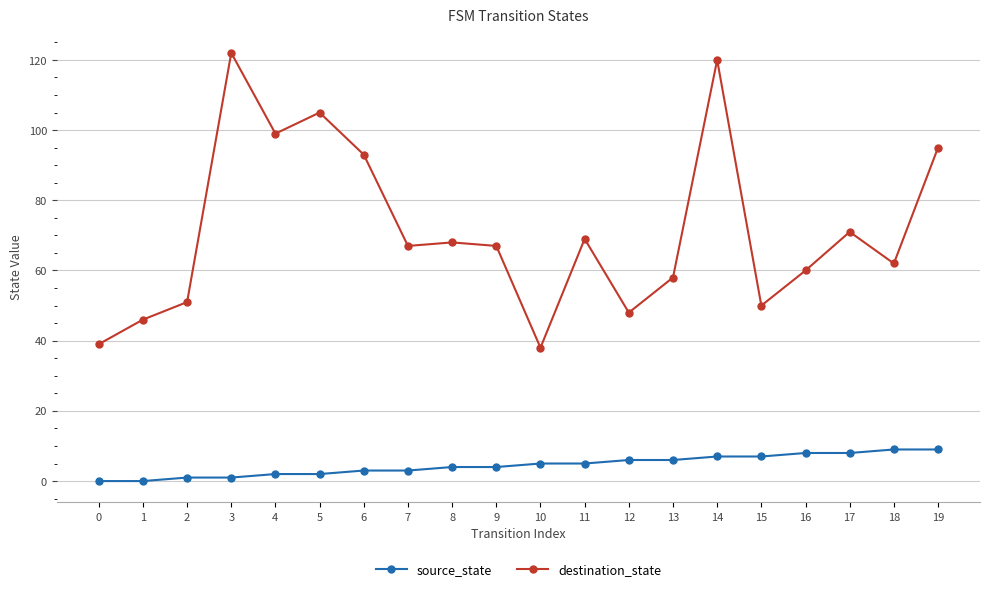

At which category is the sum across all series the highest?

14